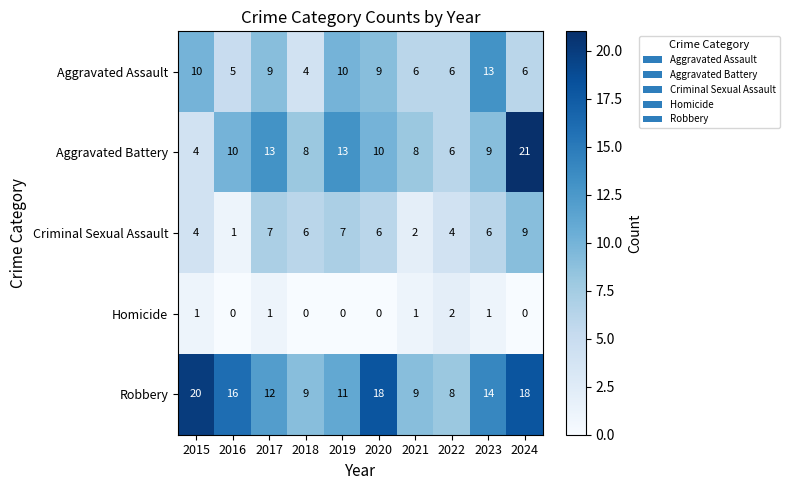

Read the Robbery value at 2023.

14